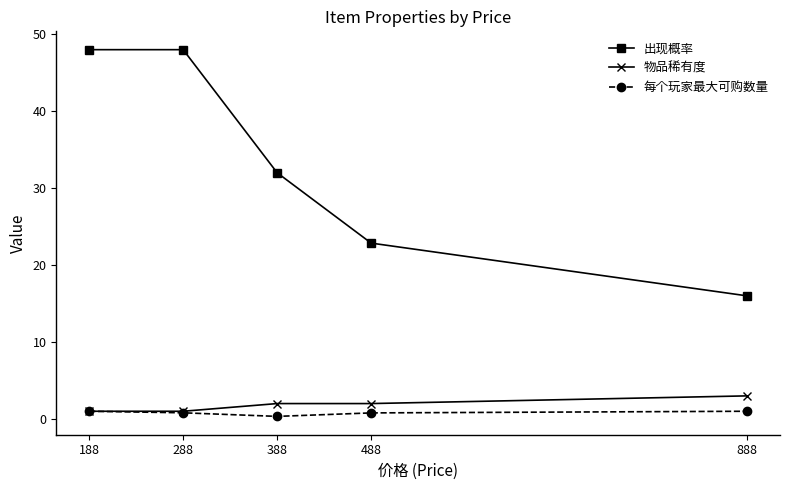

What value does the 物品稀有度 series have at 288?

1.0